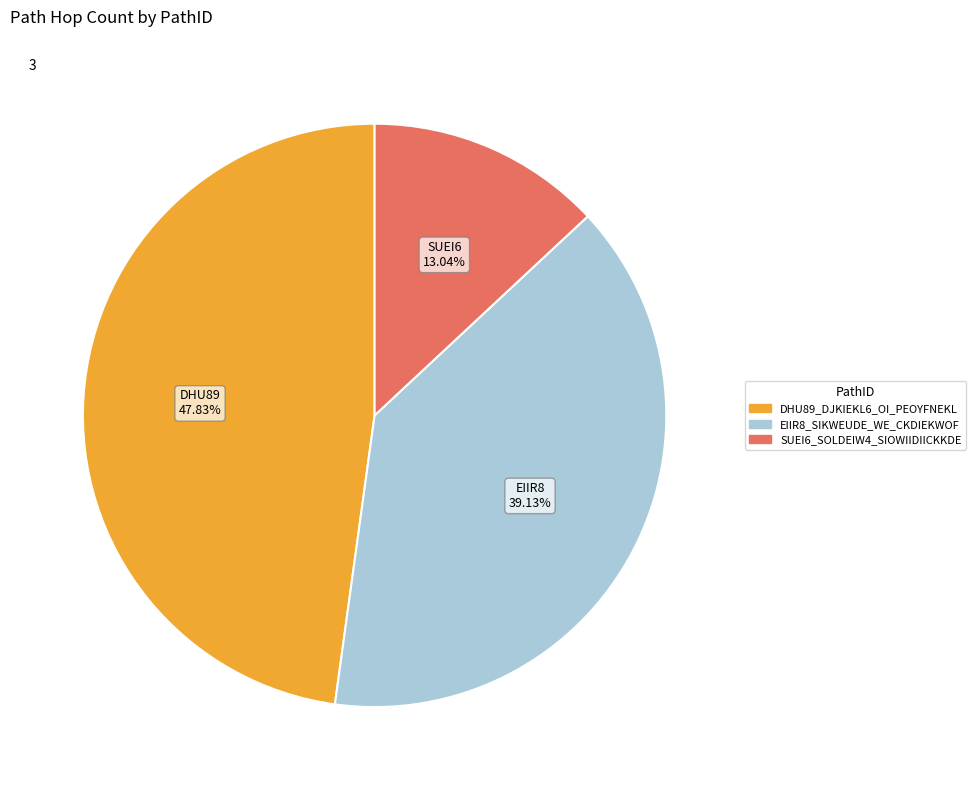

To the nearest percent, what is the difference between the EIIR8_SIKWEUDE_WE_CKDIEKWOF and SUEI6_SOLDEIW4_SIOWIIDIICKKDE slice percentages?

26%